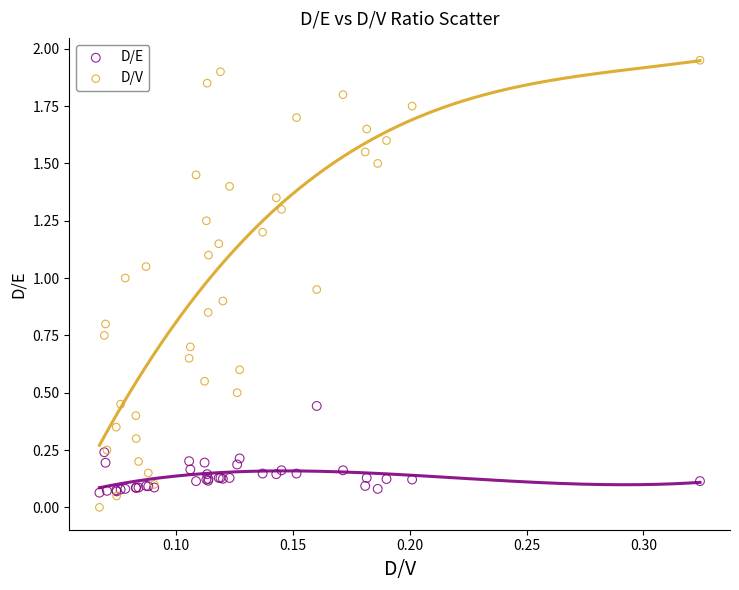

What are all the series names shown in the legend?

D/E, D/V